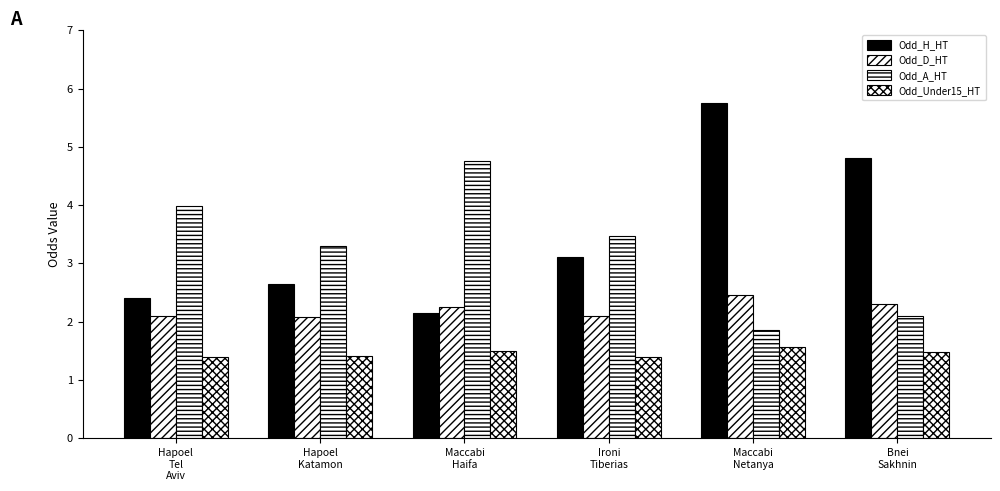

What is the label of the 2nd bar from the left?

Hapoel
Katamon